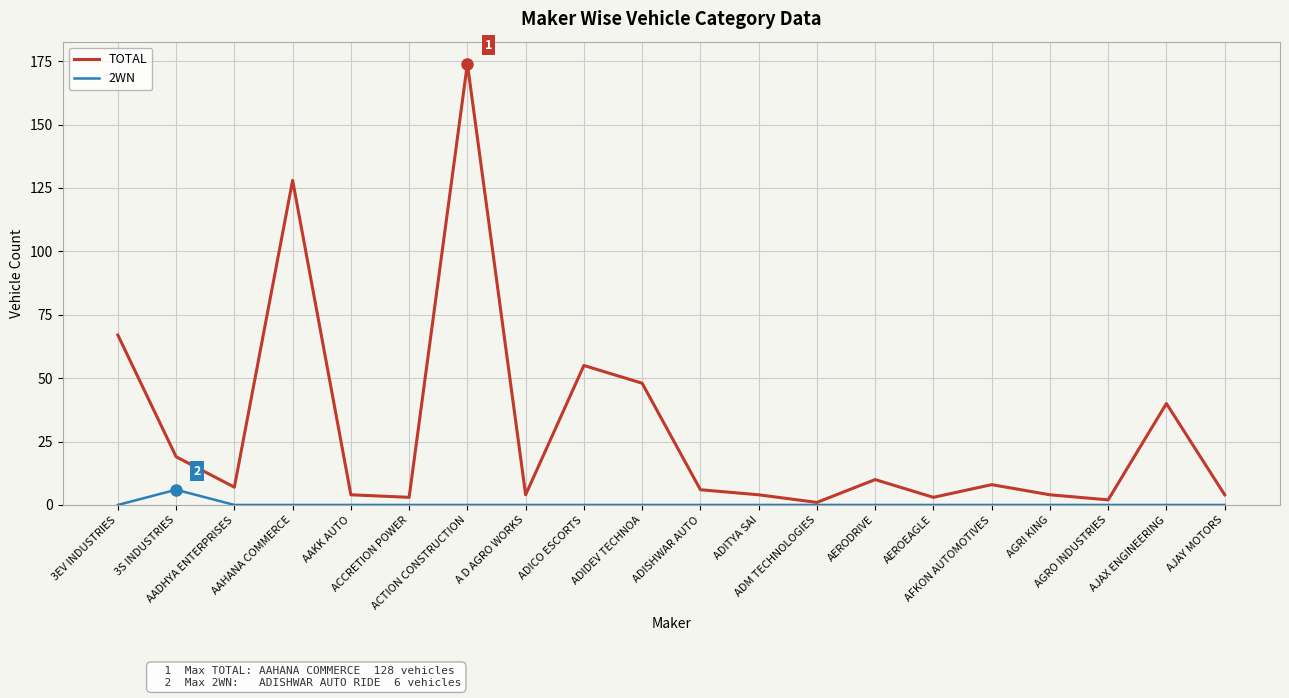

Reading left to right, what are all the values shown in this chart?

TOTAL: 67	19	7	128	4	3	174	4	55	48	6	4	1	10	3	8	4	2	40	4
2WN: 0	6	0	0	0	0	0	0	0	0	0	0	0	0	0	0	0	0	0	0